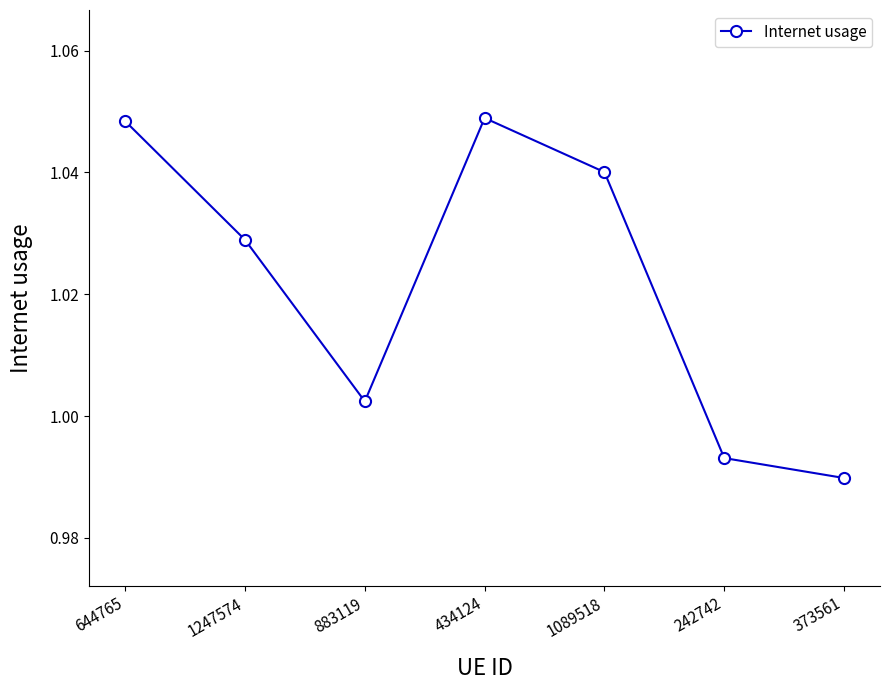

Where is the data nearest to the value 1?

883119